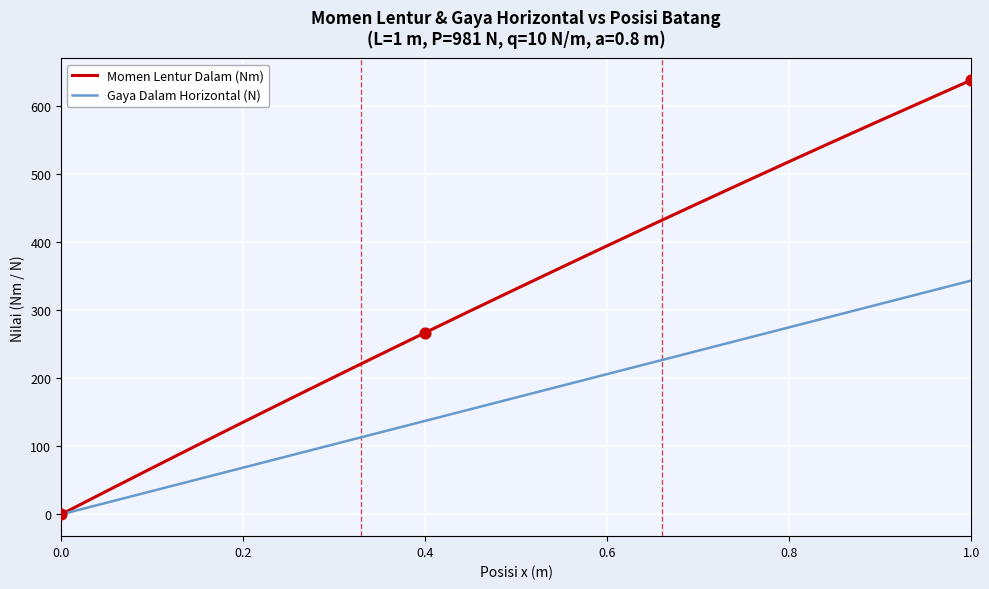

Which series has the largest range (max minus min)?

Momen Lentur Dalam (Nm)